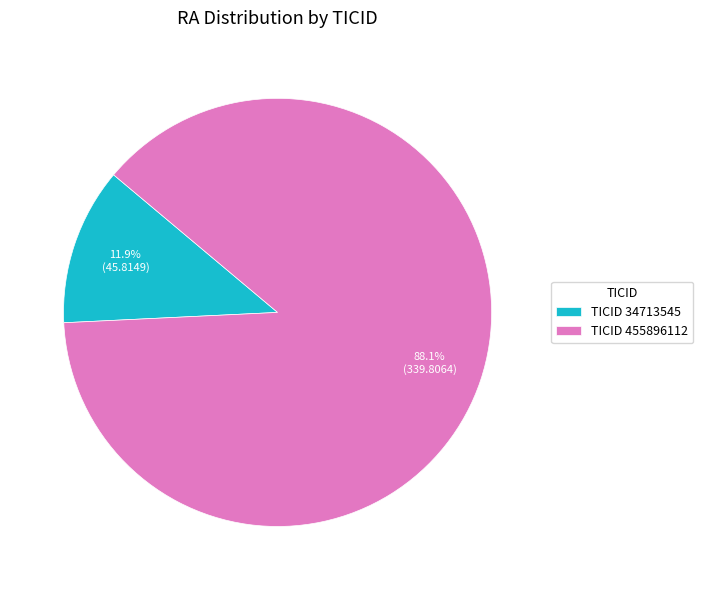

To the nearest percent, what is the difference between the largest and smallest slice percentages?

76%